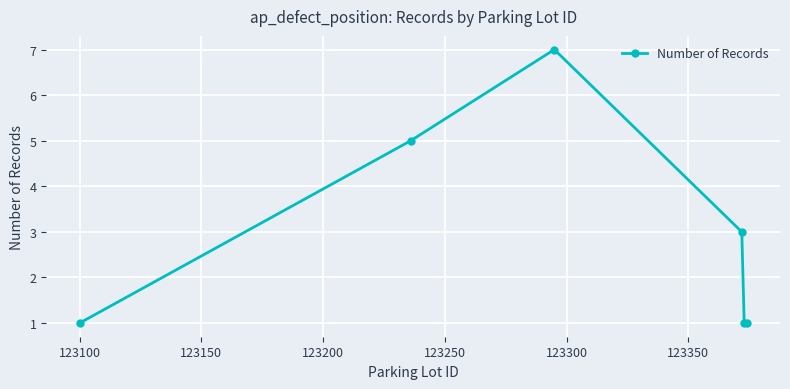

What is the smallest value displayed?

1